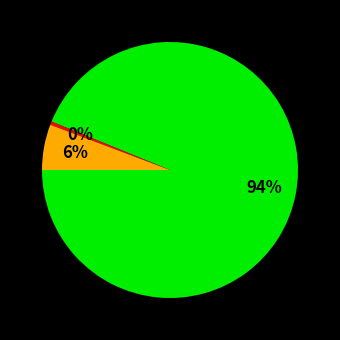

To the nearest percent, what is the average slice percentage?

33%